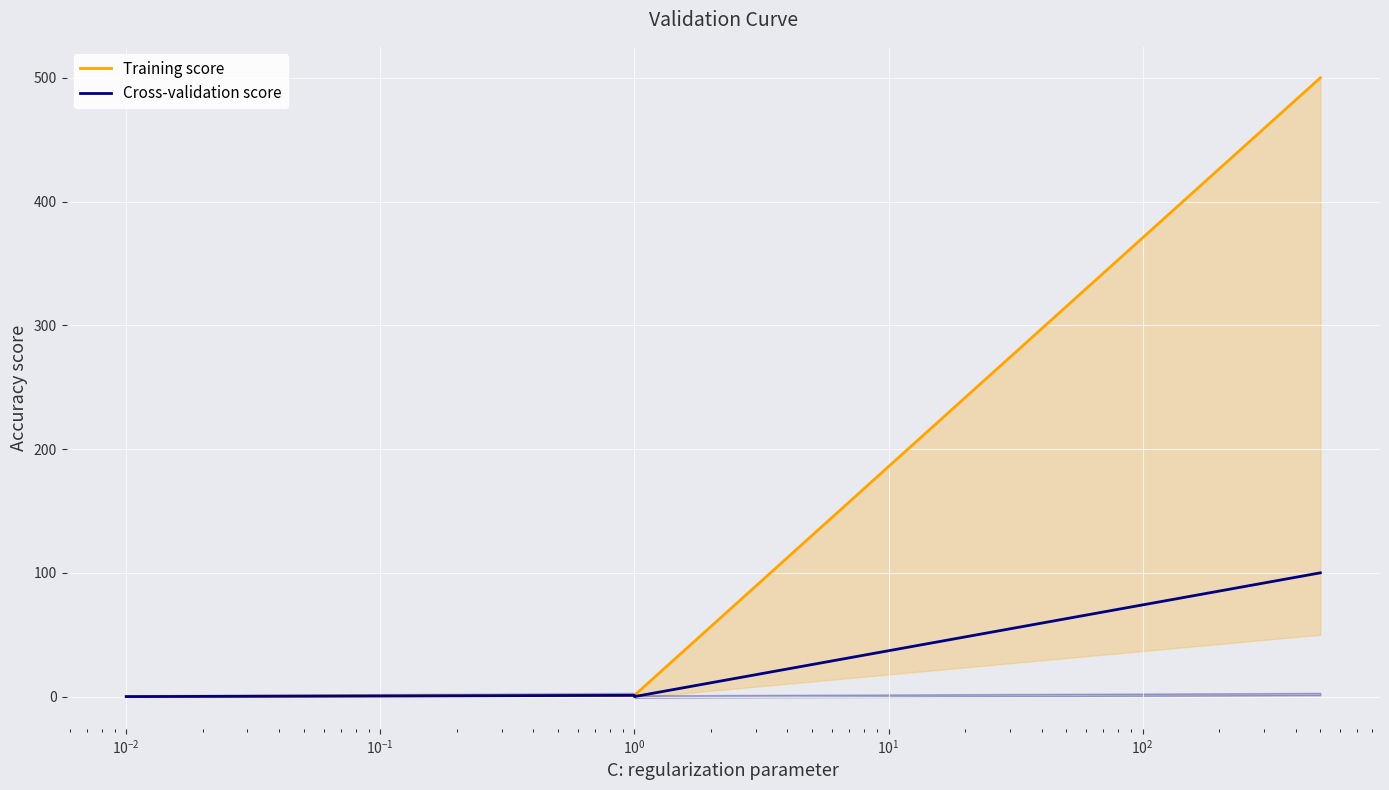

How many positive values does the Cross-validation score series have?

2